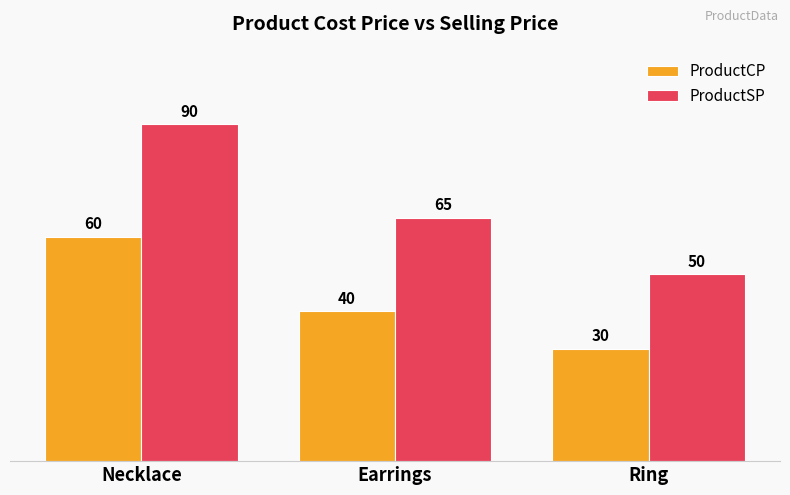

What is the difference between the maximum and second lowest values in the ProductSP series?

25